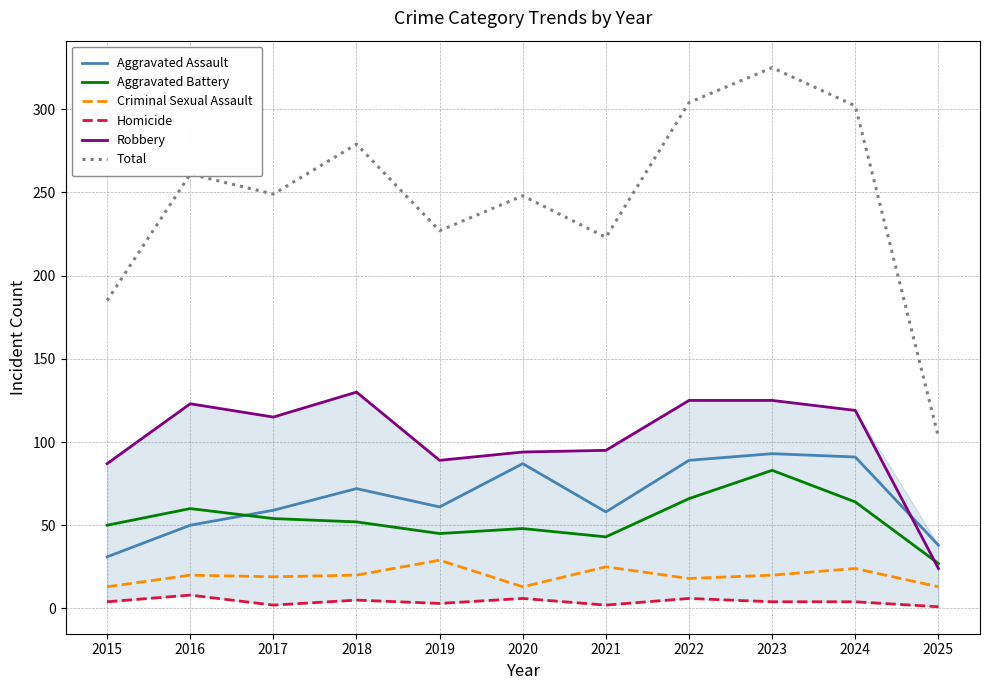

Which series has the largest total across all categories?

Total